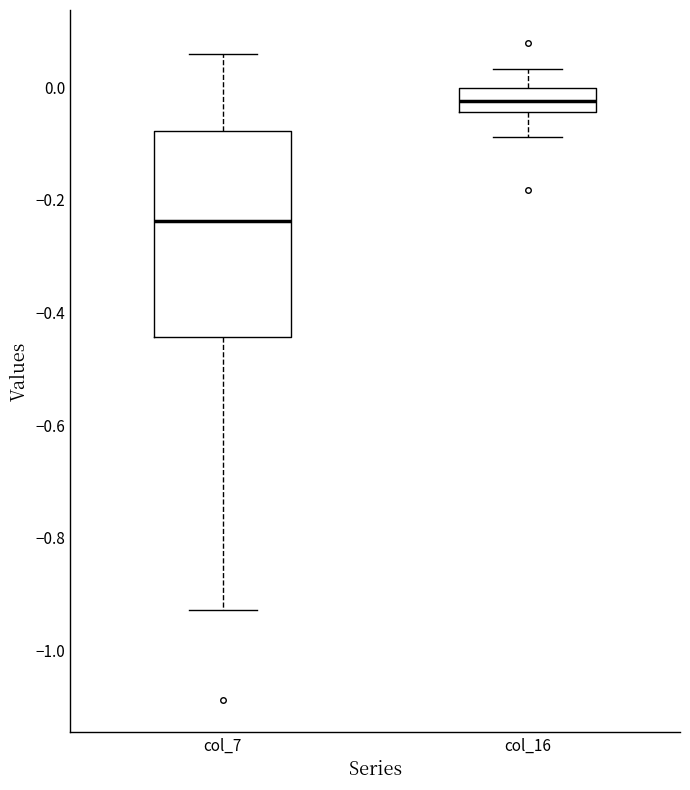

Reading left to right, transcribe this box plot: for each box, give where its median line is, the range the box spans, and where its two whiskers end, as read against the y-axis. The values are not printed on the chart, so give them approximately, as read against the axis.

col_7: median -0.24, box -0.44 to -0.08, whiskers -0.92 to 0.06
col_16: median -0.02, box -0.04 to 0.00, whiskers -0.08 to 0.04